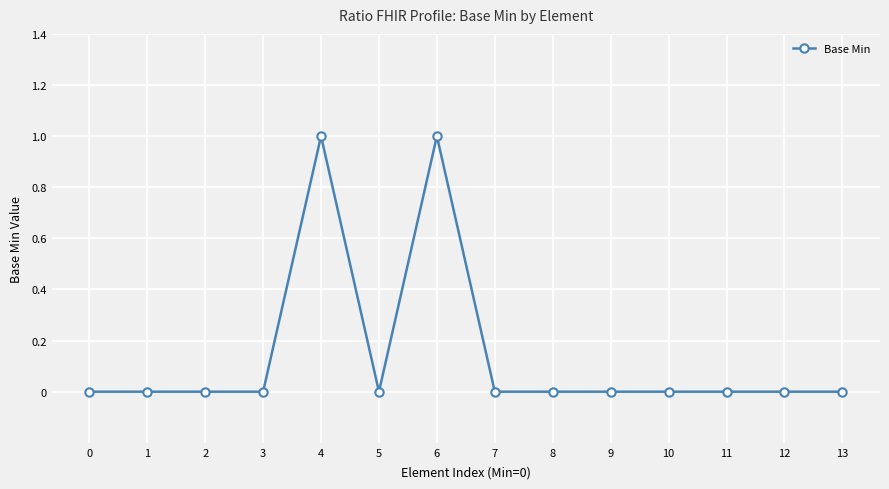

What is the value of the 7th point from the left?

1